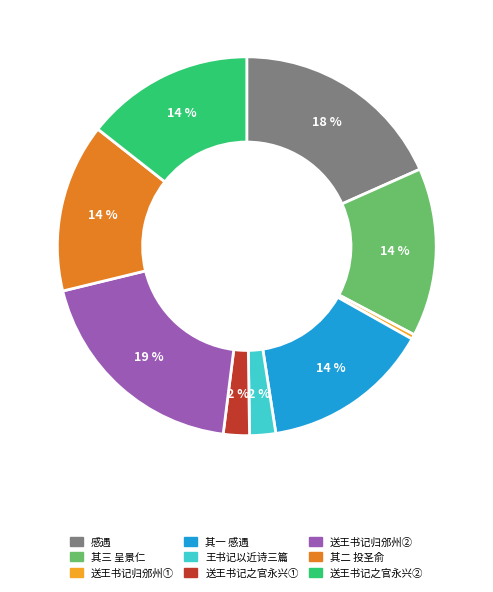

Does any single category account for the majority?

No